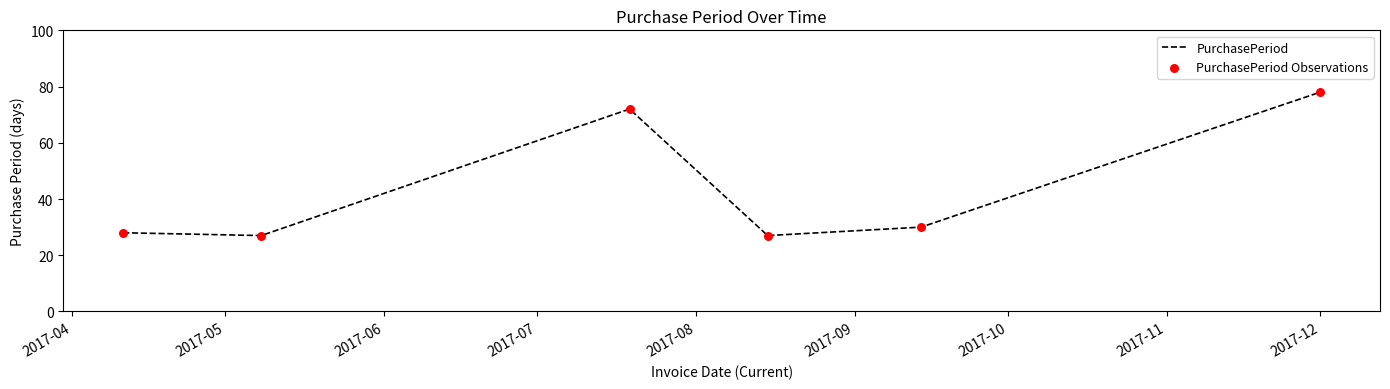

True or false: there are more than 1 points higher than both neighbors.

False